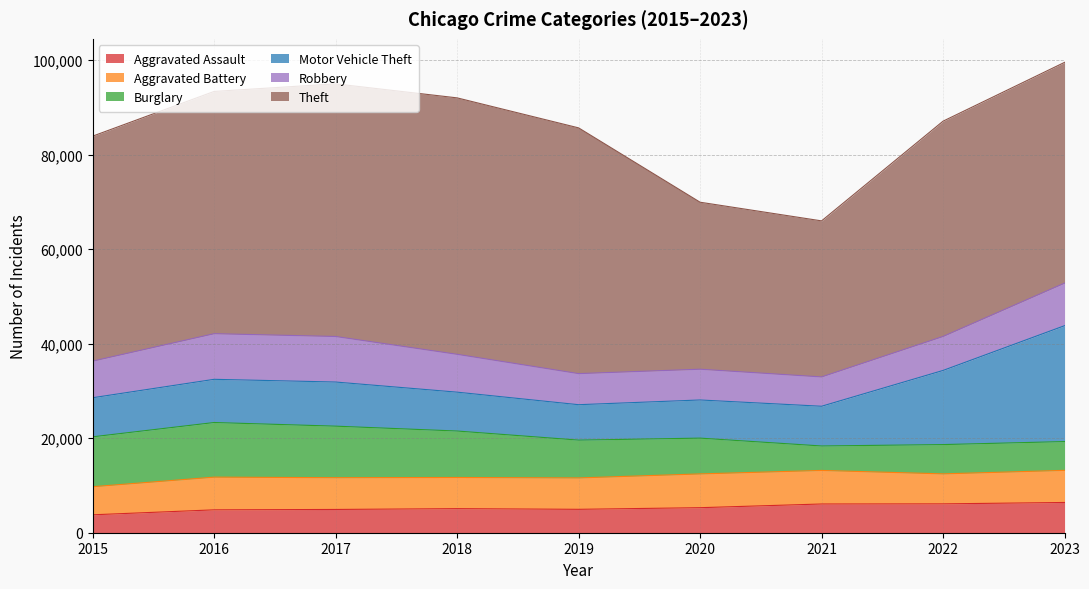

True or false: Aggravated Battery and Theft cross at least once.

False